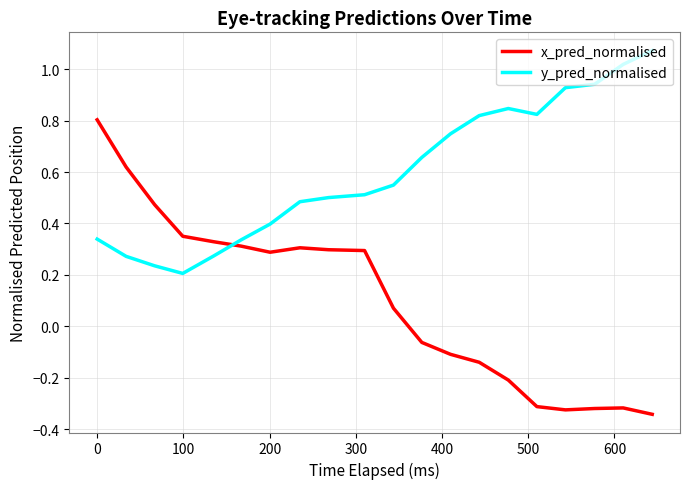

List the series in order of their overall mean, highest first.

y_pred_normalised, x_pred_normalised